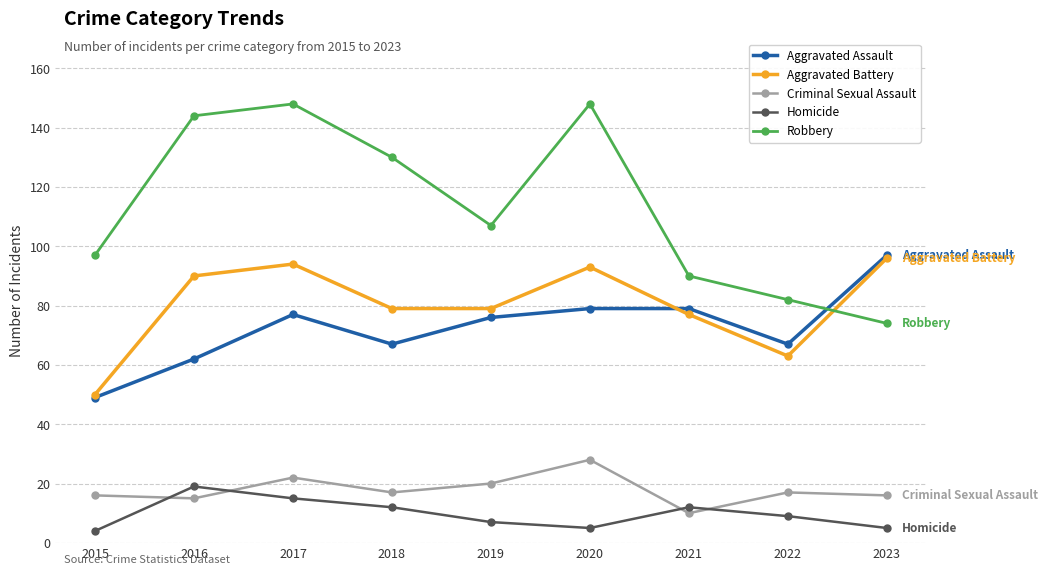

True or false: Aggravated Battery and Aggravated Assault intersect in this chart.

True